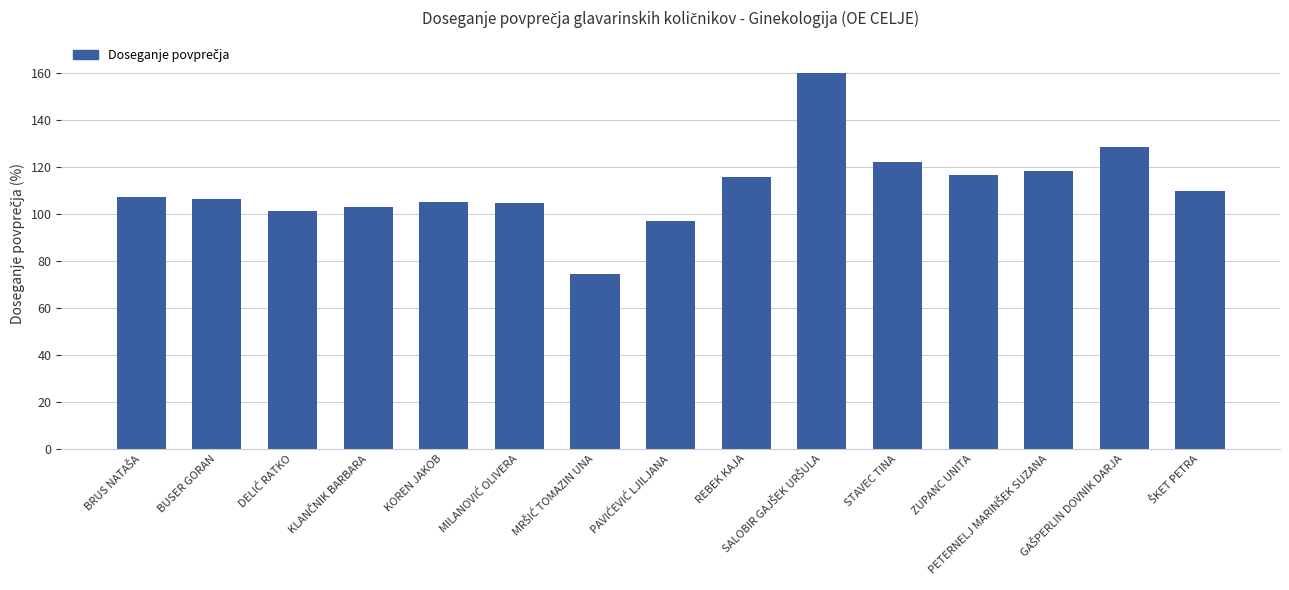

What is the difference between the second highest and second lowest values?

31.4